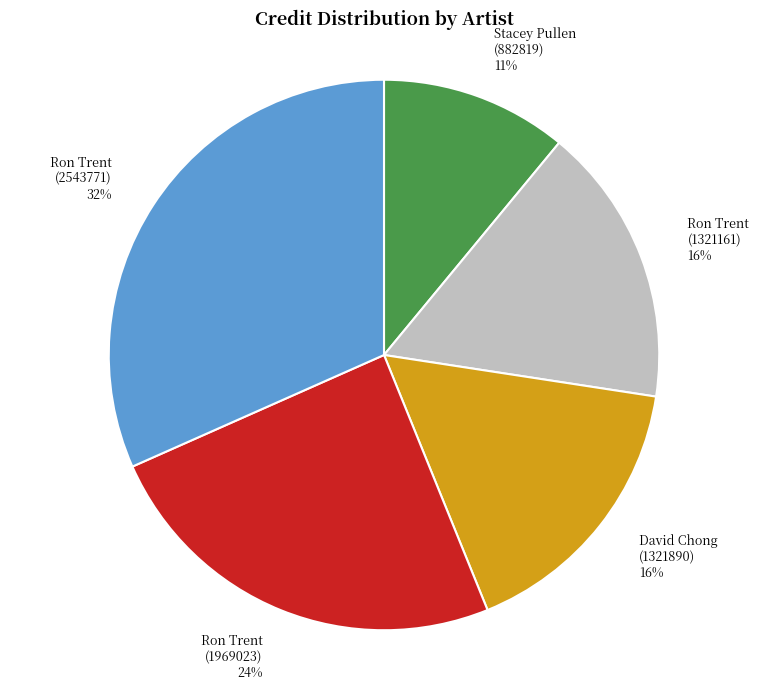

To the nearest percent, what portion does Ron Trent (1969023) represent?

24%